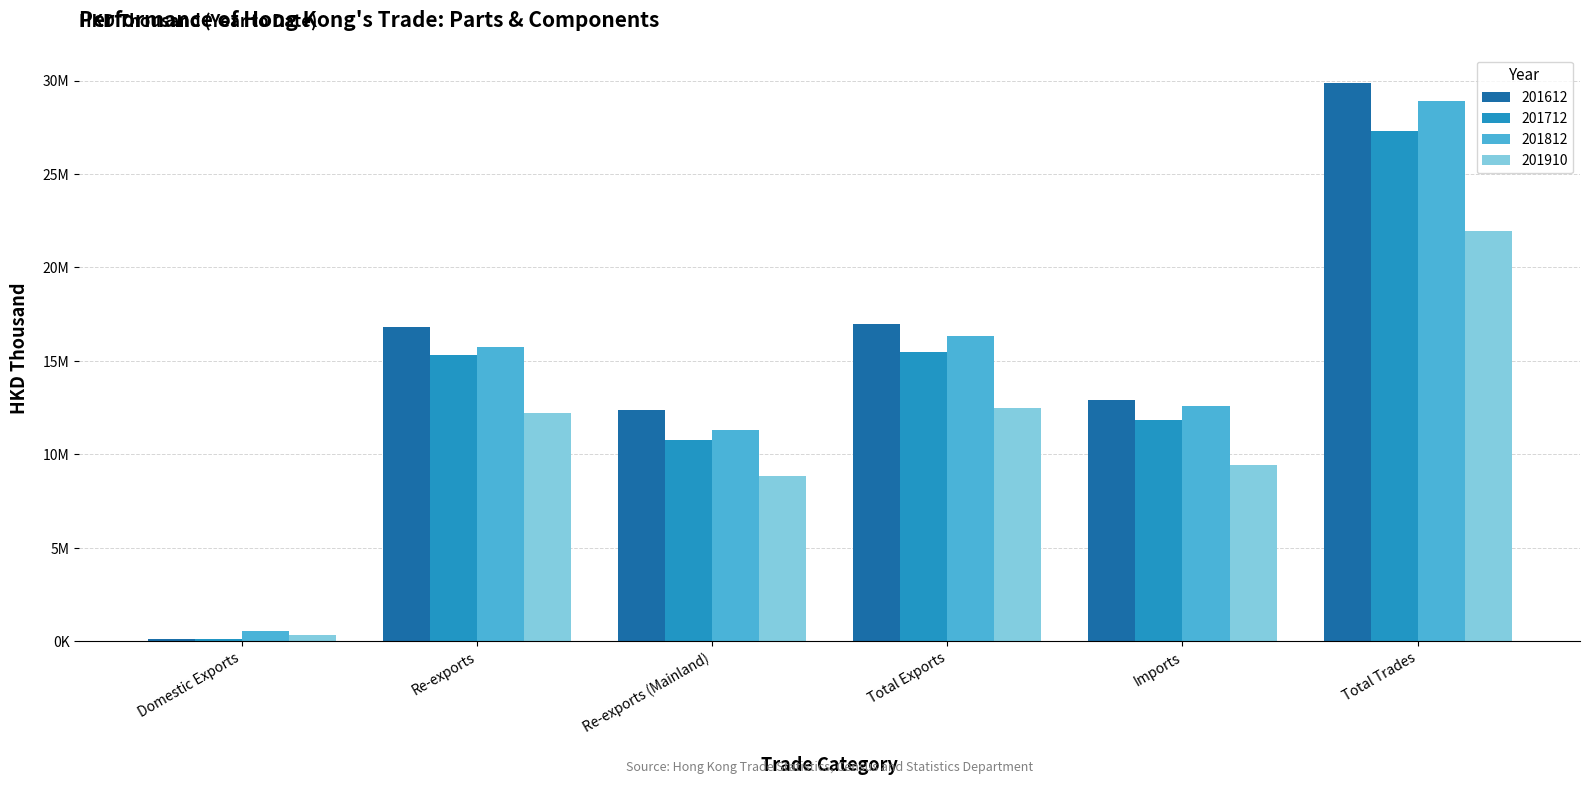

What are all the series names shown in the legend?

201612, 201712, 201812, 201910